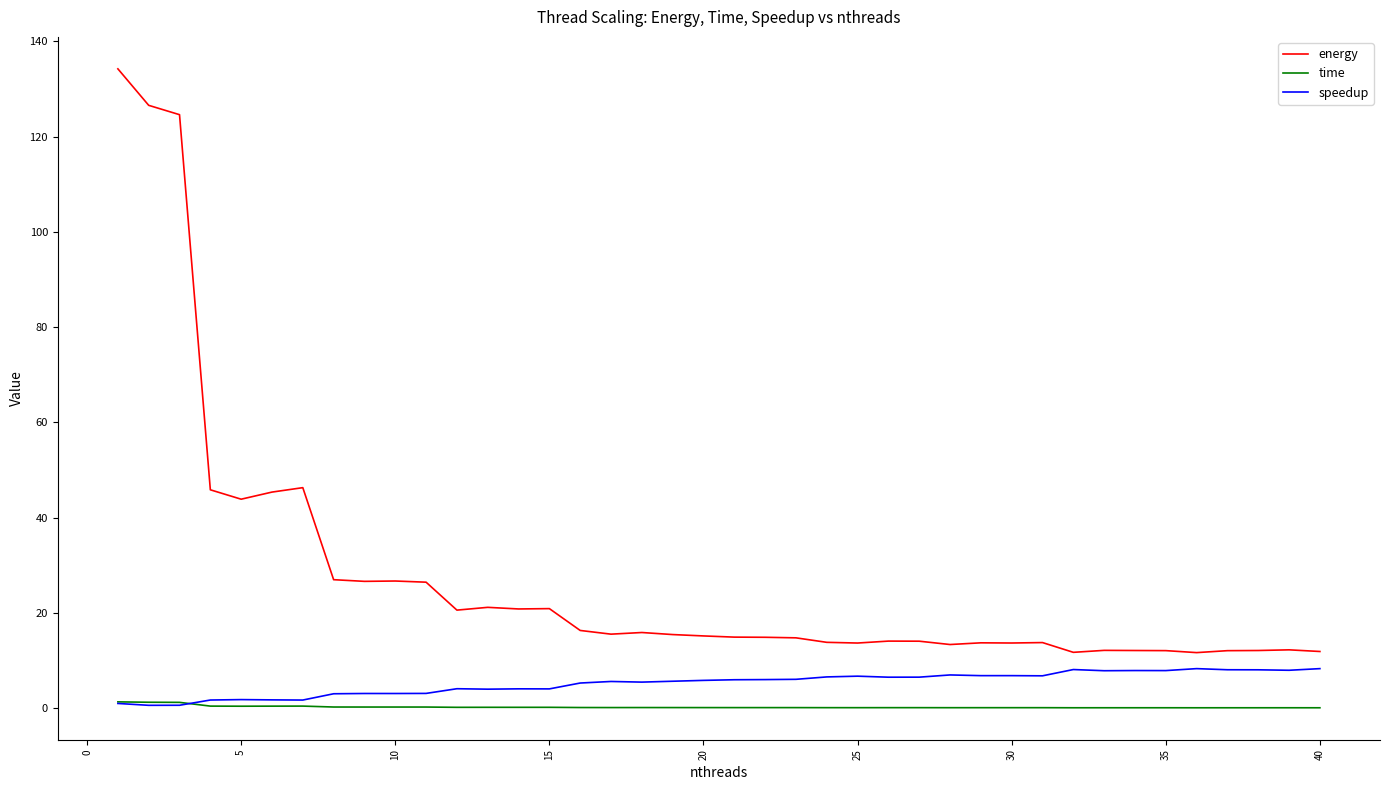

True or false: energy has more than 2 points higher than both neighbors.

True